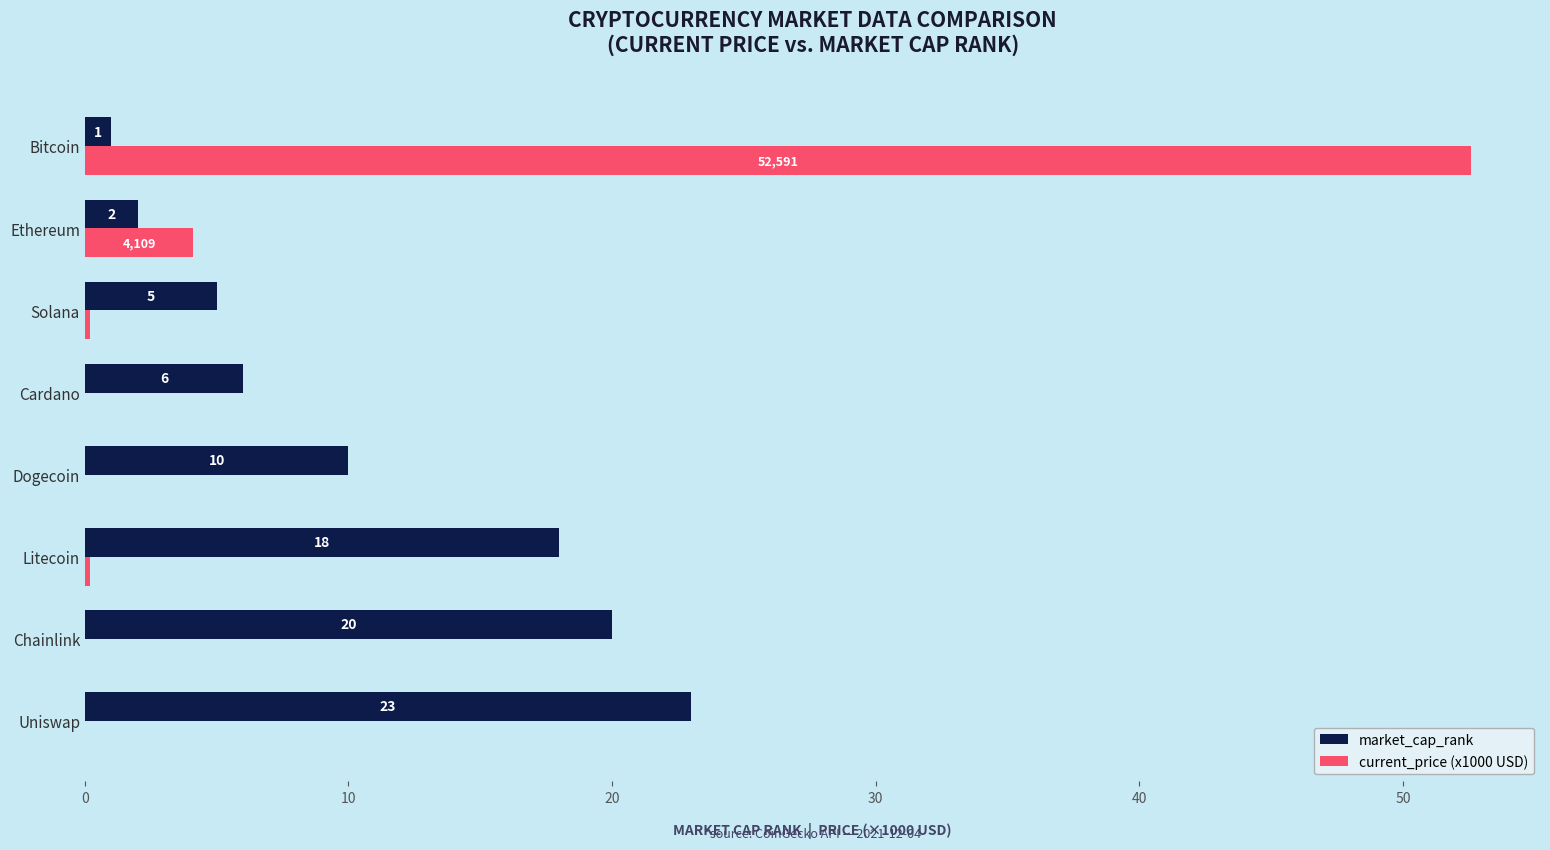

What is the maximum value for market_cap_rank?

23.0